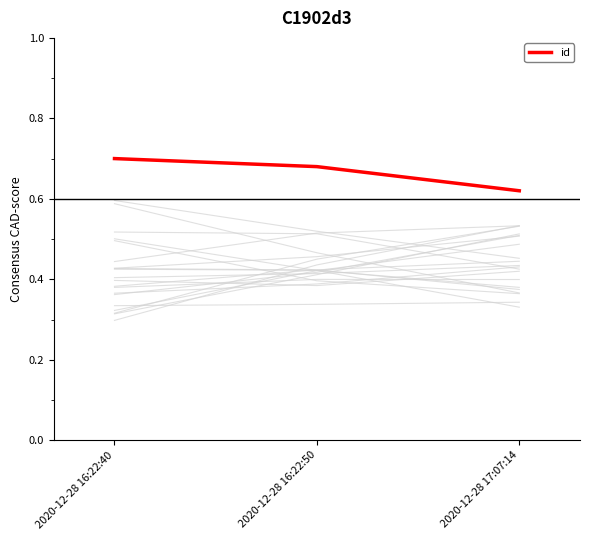

Does the chart display data point markers on the line(s)?

No